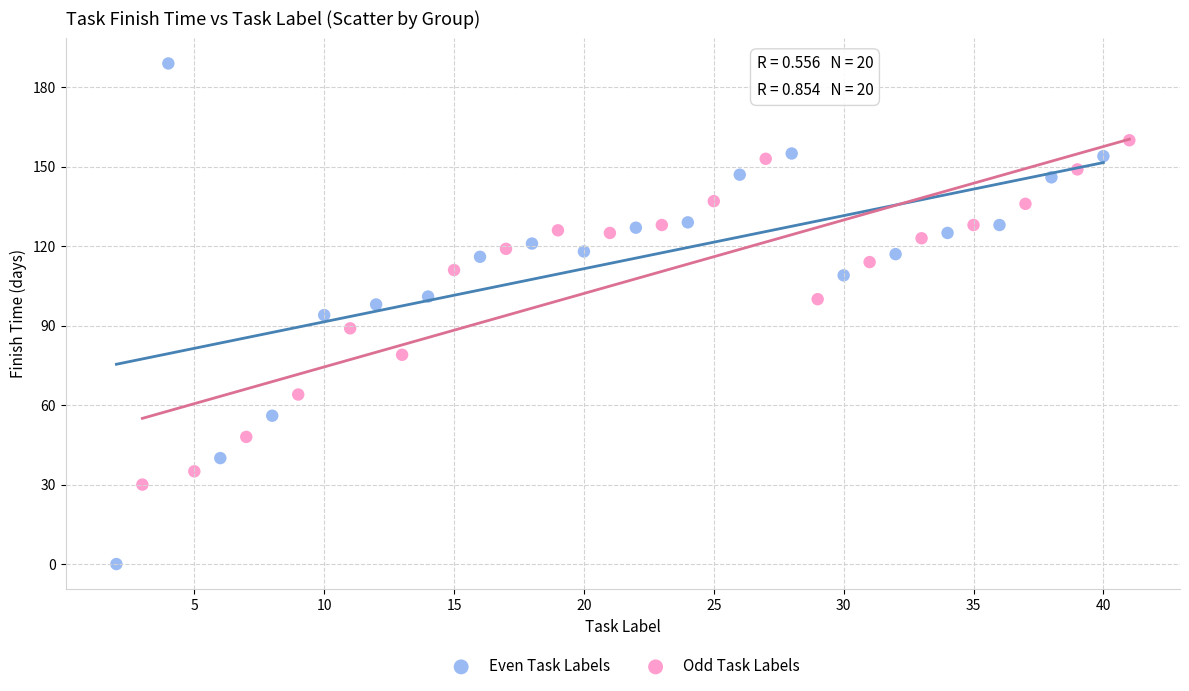

Which series contains the lowest Y value?

Even Task Labels